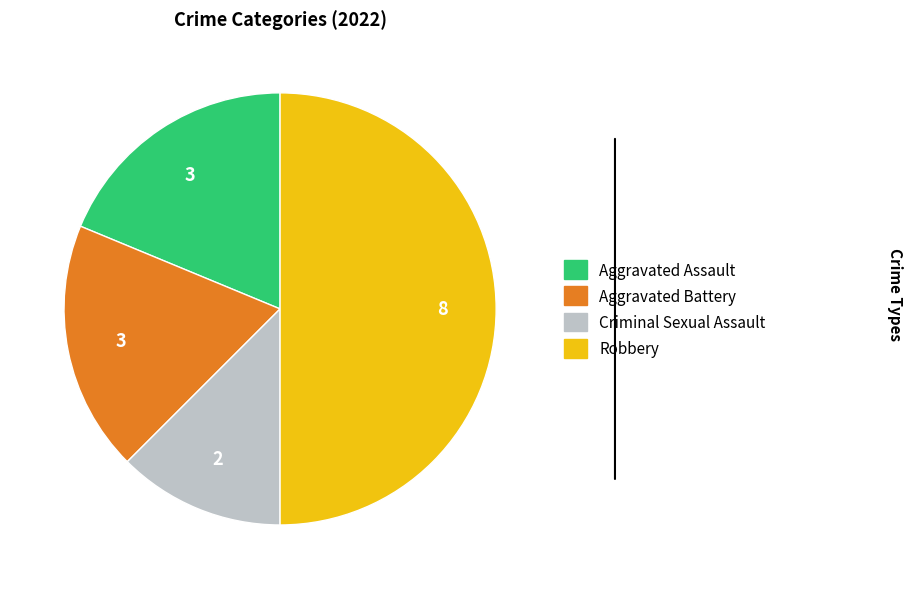

Does Criminal Sexual Assault represent more than half of the total?

No